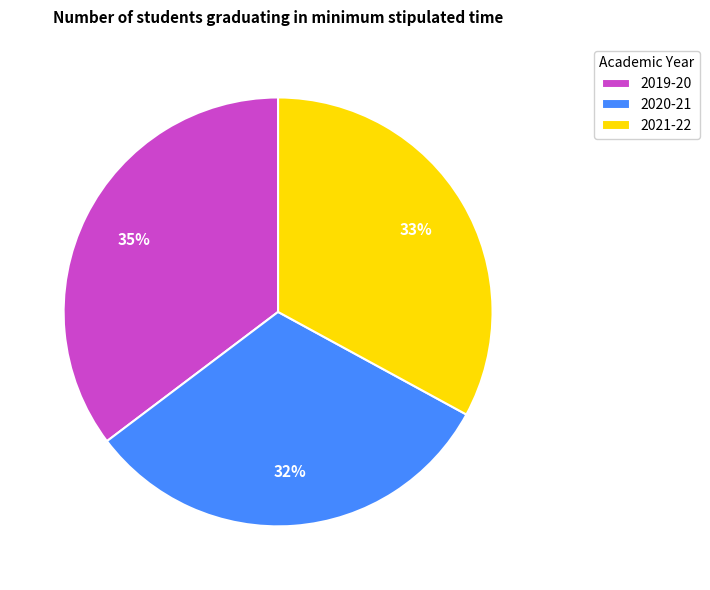

Between 2019-20 and 2021-22, which is larger?

2019-20